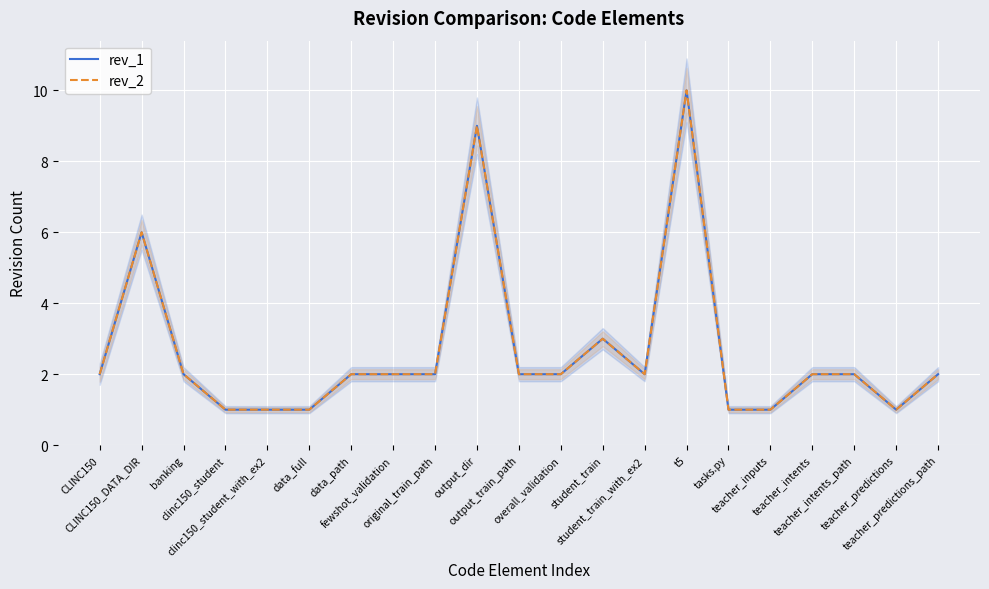

True or false: rev_2 and rev_1 cross at least once.

False